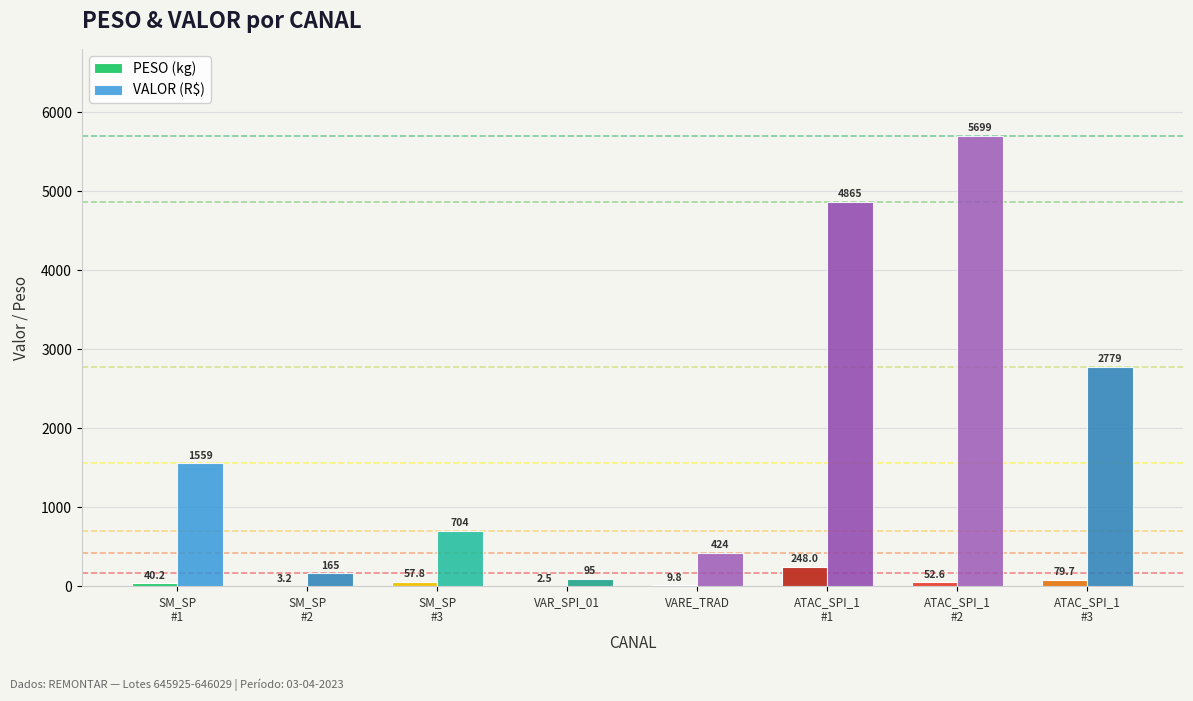

The value of PESO (kg) at VAR_SPI_01 is 2.5. True or false?

True